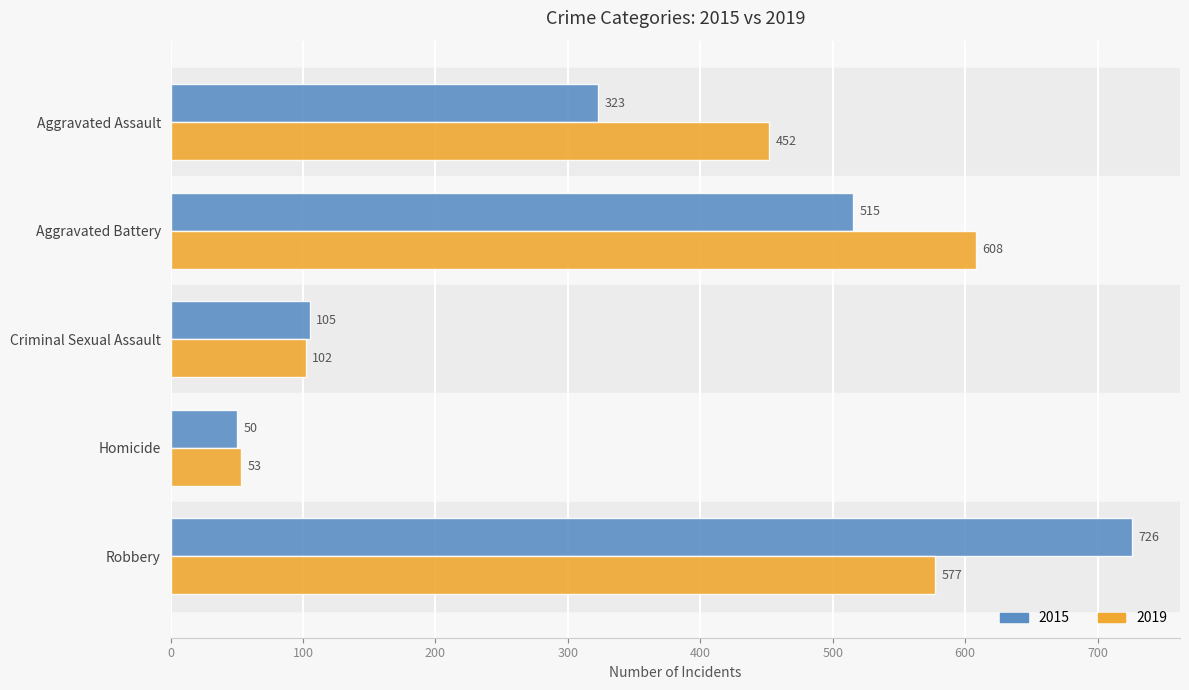

List the series in order of their peak value, highest first.

2015, 2019